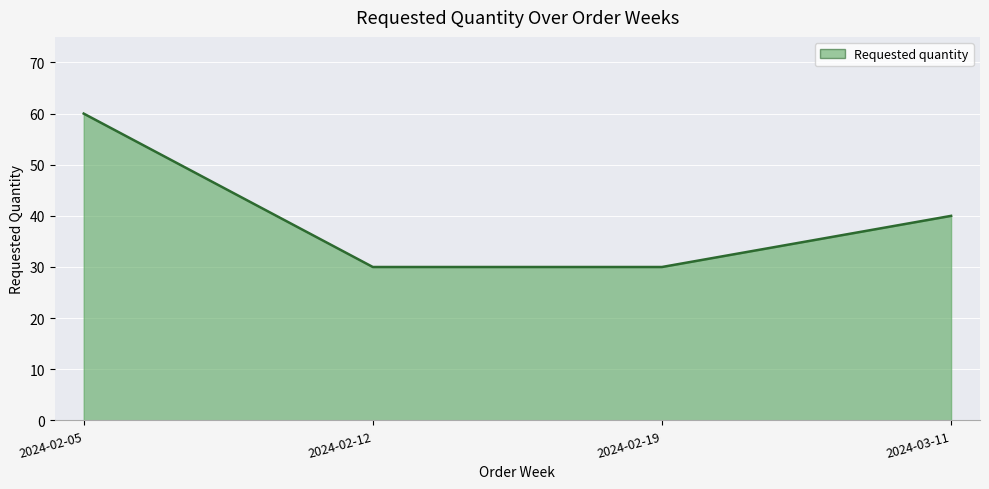

How many lines are shown in the chart?

1